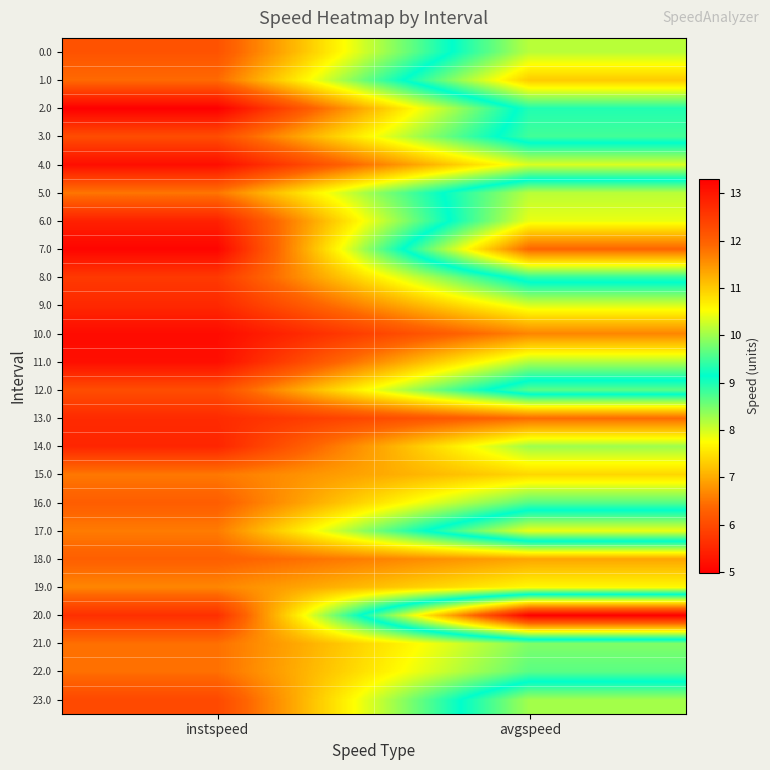

Which series changed the most between instspeed and avgspeed?

20.0